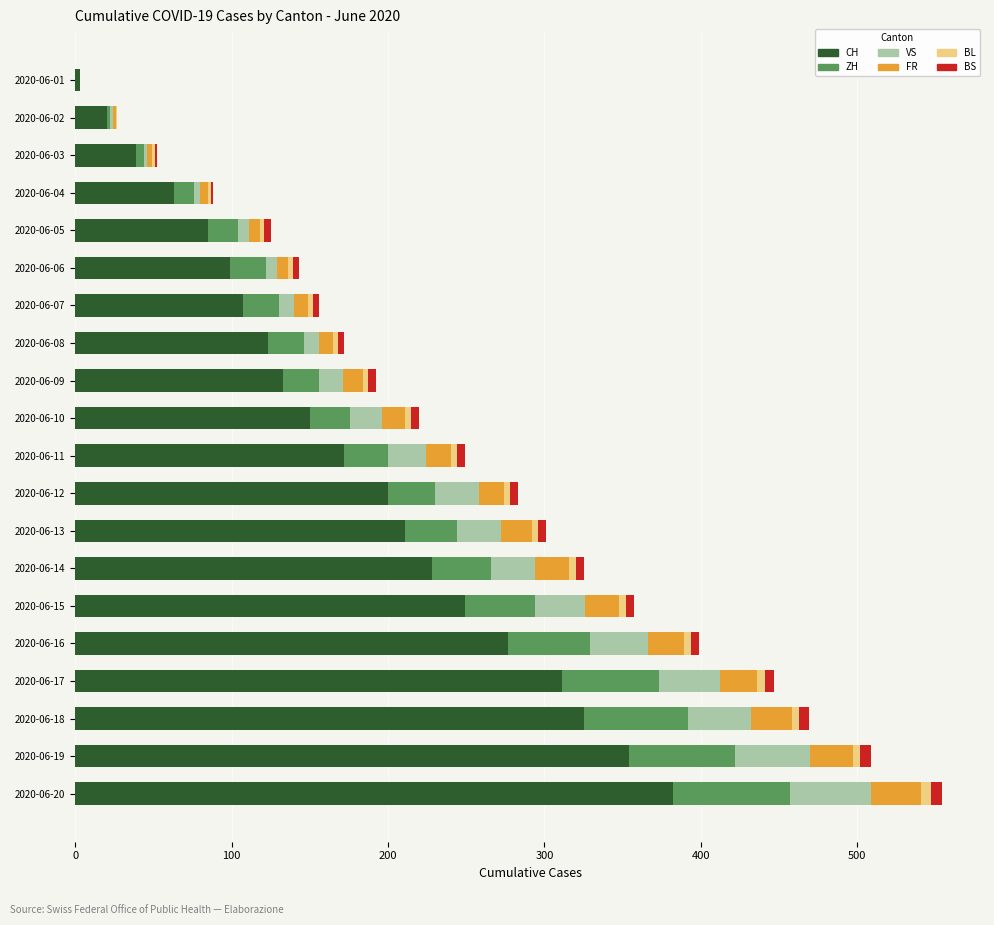

What is the highest value of the CH series?

382